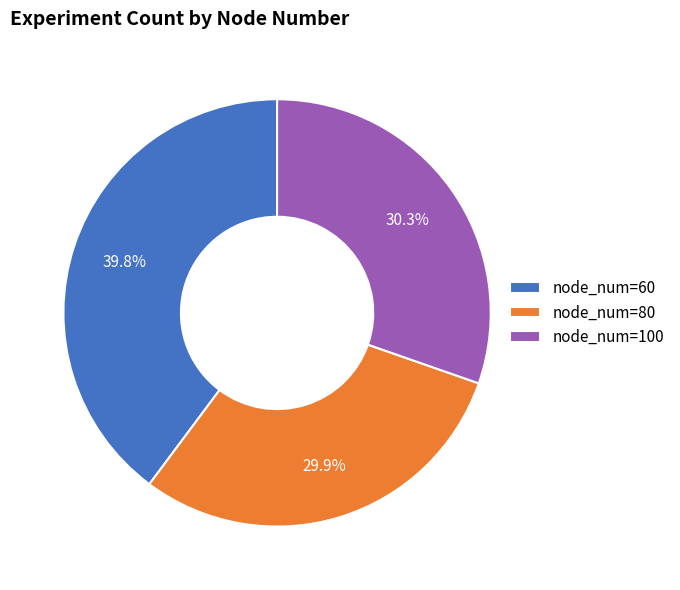

How many slices are in this pie chart?

3